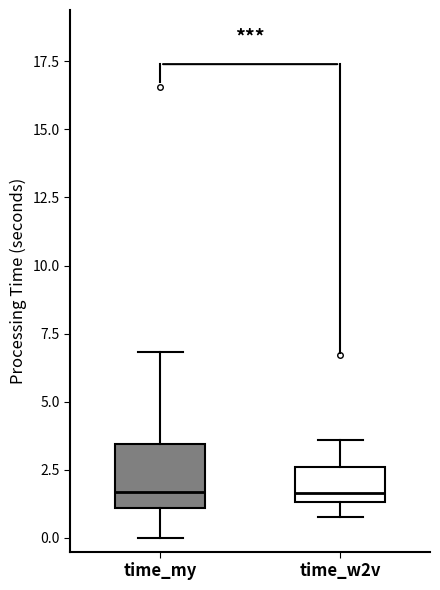

Where does the upper whisker of the box for time_my end on the y-axis? The values are not printed on the chart, so give them approximately, as read against the axis.

7.0